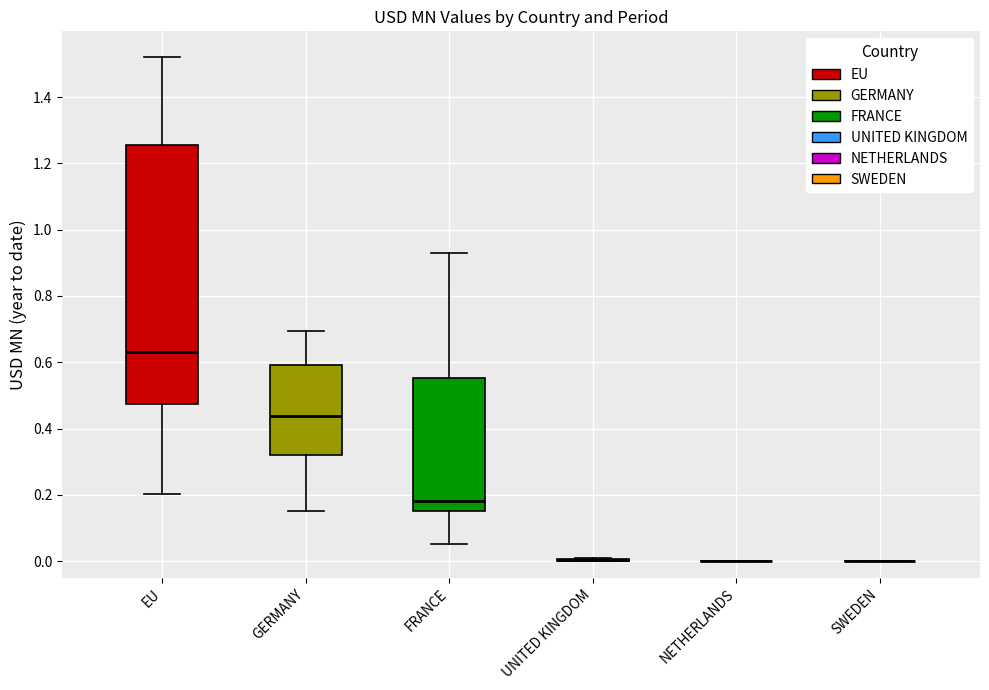

Comparing the boxes themselves (not the whiskers), which one is the tallest?

EU